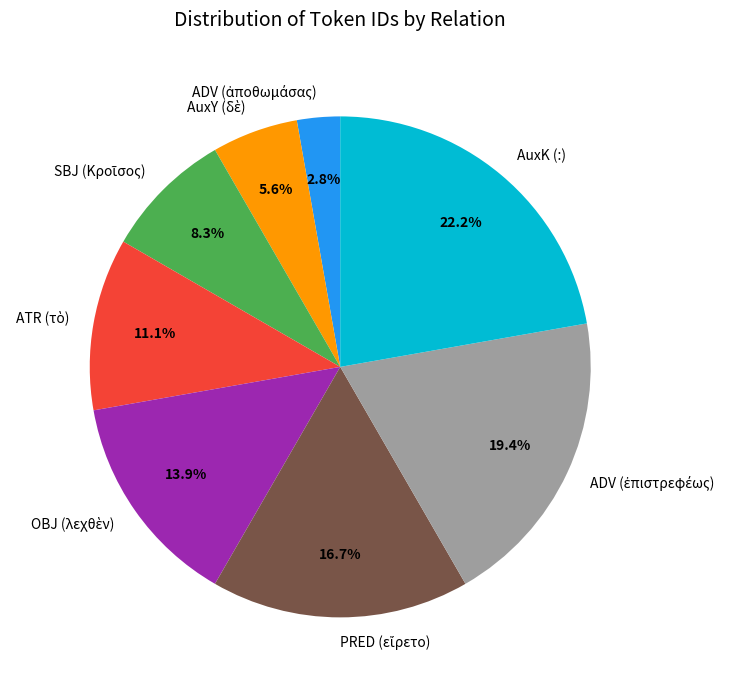

Is there a majority slice in this chart?

No